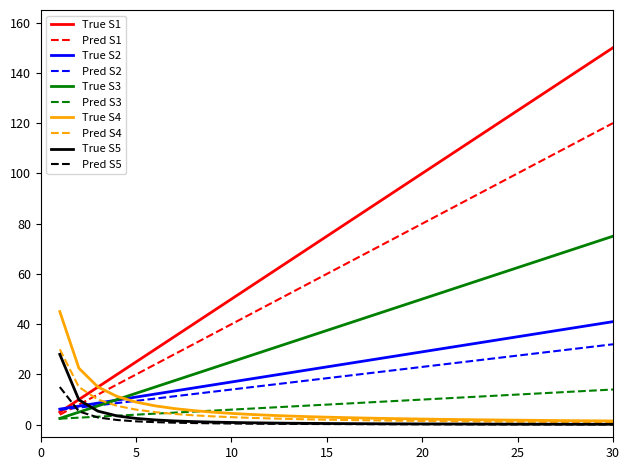

Which series has the largest total across all categories?

True S1